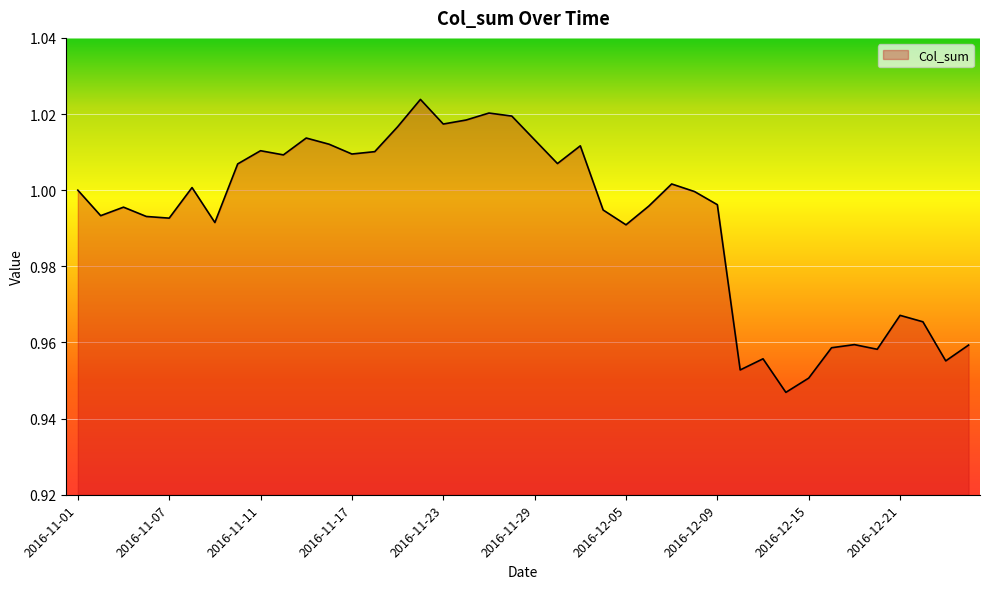

What is the smallest value displayed?

0.9